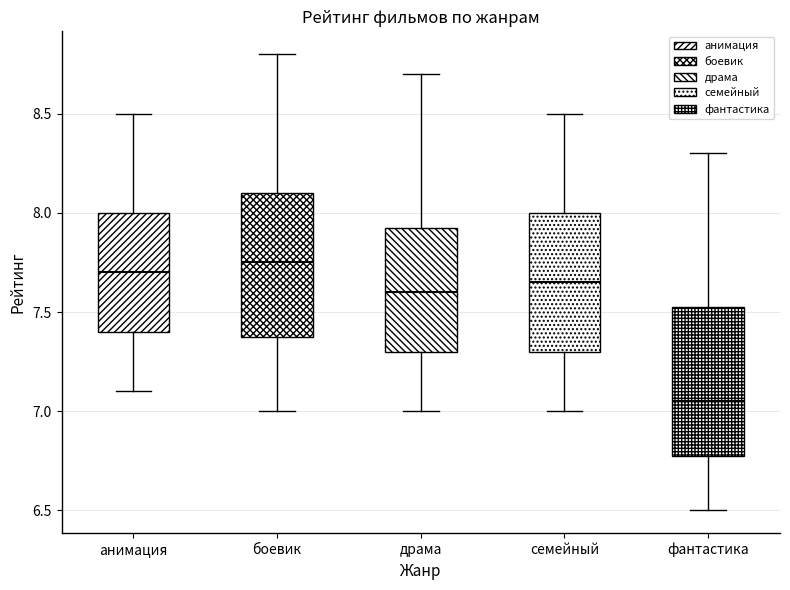

Which box has the lowest median line?

фантастика